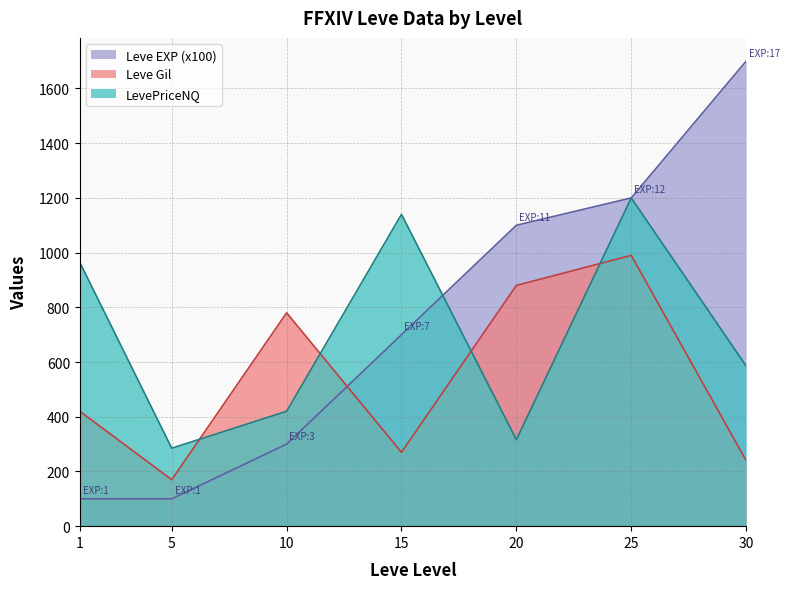

At which category is the sum across all series the highest?

25